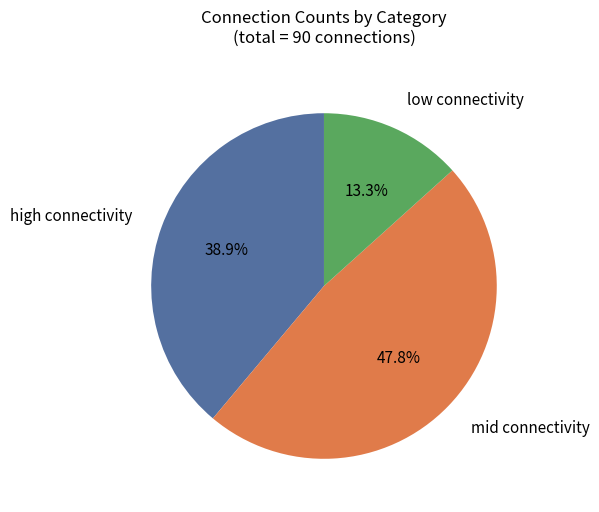

To the nearest percent, what is the difference between the largest and smallest slice percentages?

34%